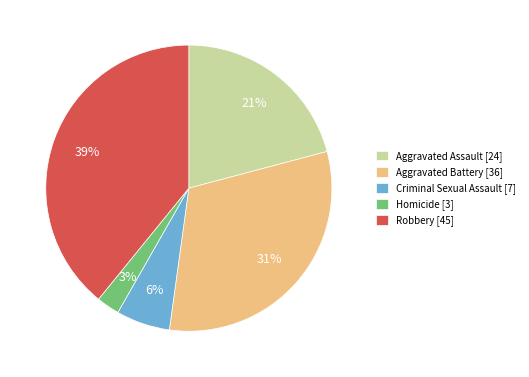

Rank the categories by value from highest to lowest.

Robbery, Aggravated Battery, Aggravated Assault, Criminal Sexual Assault, Homicide